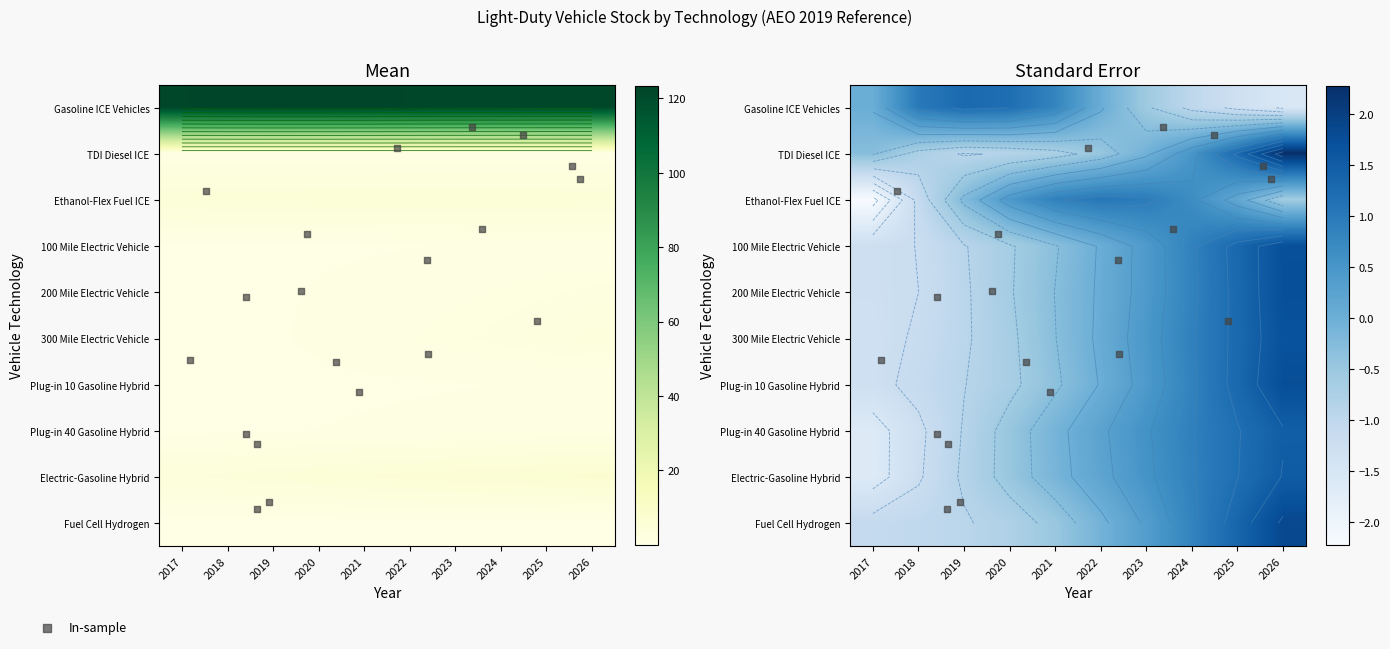

How many distinct data groups are displayed?

10